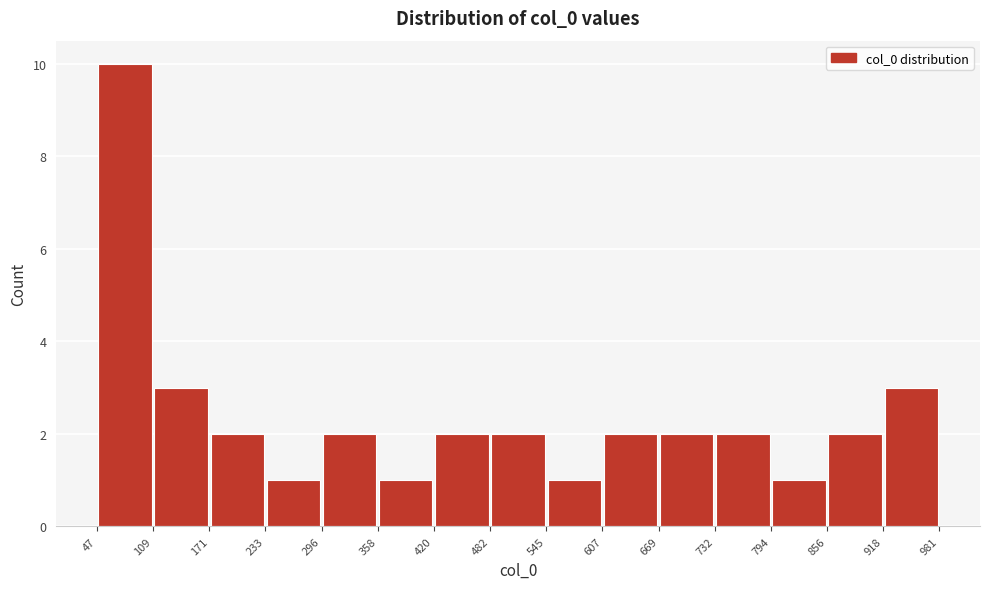

Reading left to right, list every bar in this chart as the range it spans on the x-axis followed by its height. The values are not printed on the chart, so give them approximately, as read against the axis.

47 to 109: 10
109 to 171: 3
171 to 233: 2
233 to 296: 1
296 to 358: 2
358 to 420: 1
420 to 482: 2
482 to 545: 2
545 to 607: 1
607 to 669: 2
669 to 732: 2
732 to 794: 2
794 to 856: 1
856 to 918: 2
918 to 981: 3